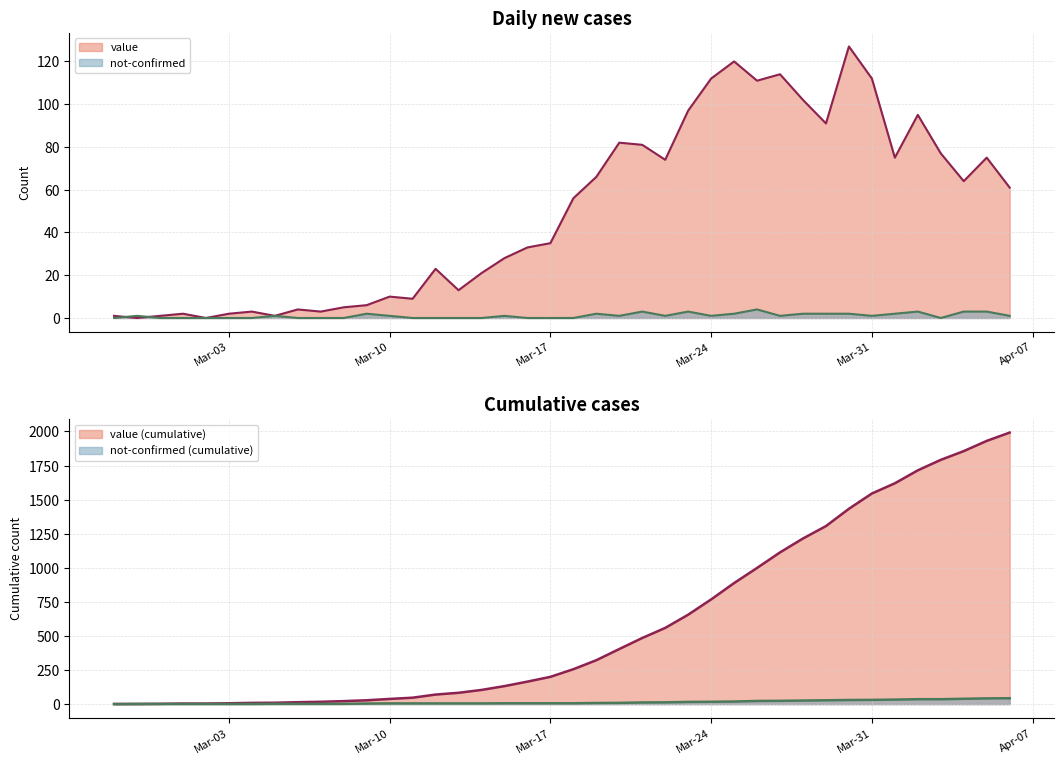

In value, how many points are lower than both neighbors (excluding endpoints)?

11